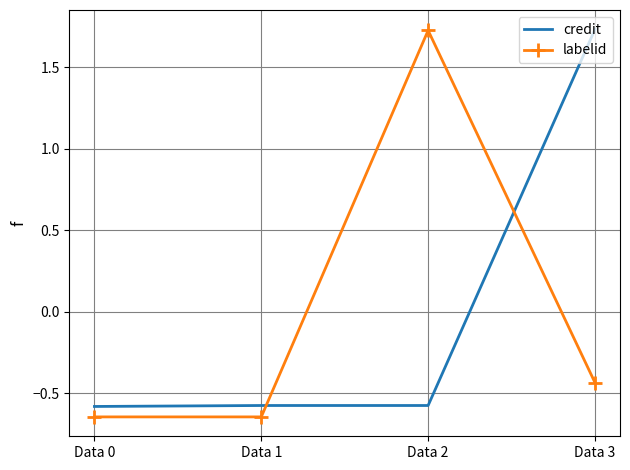

What is the sum of the labelid values at Data 0 and Data 3?

-1.1